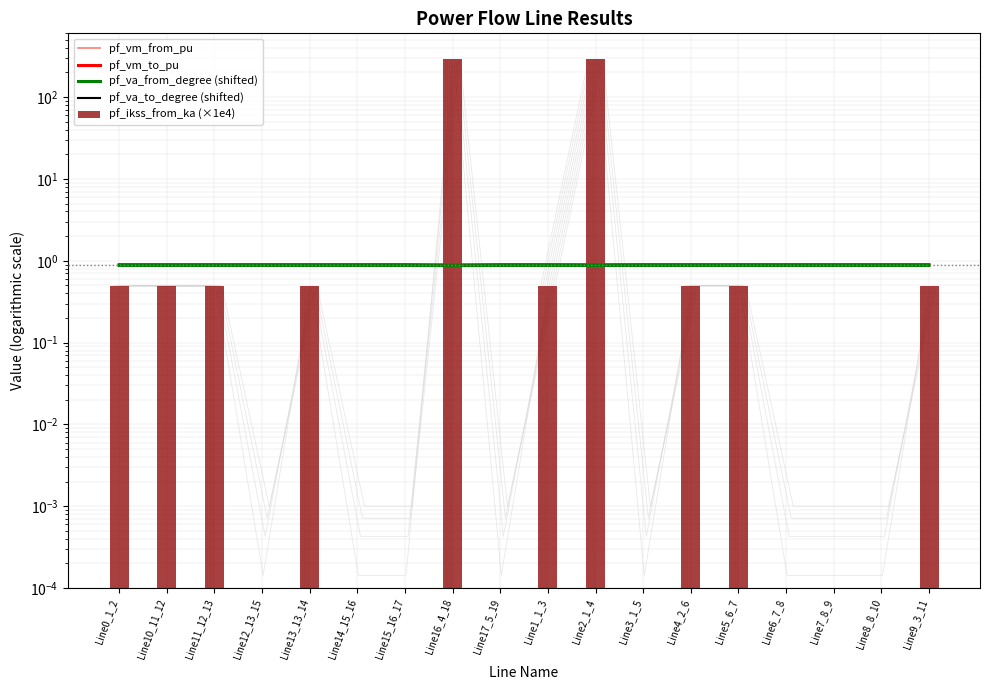

What position from the left is Line5_6_7?

14